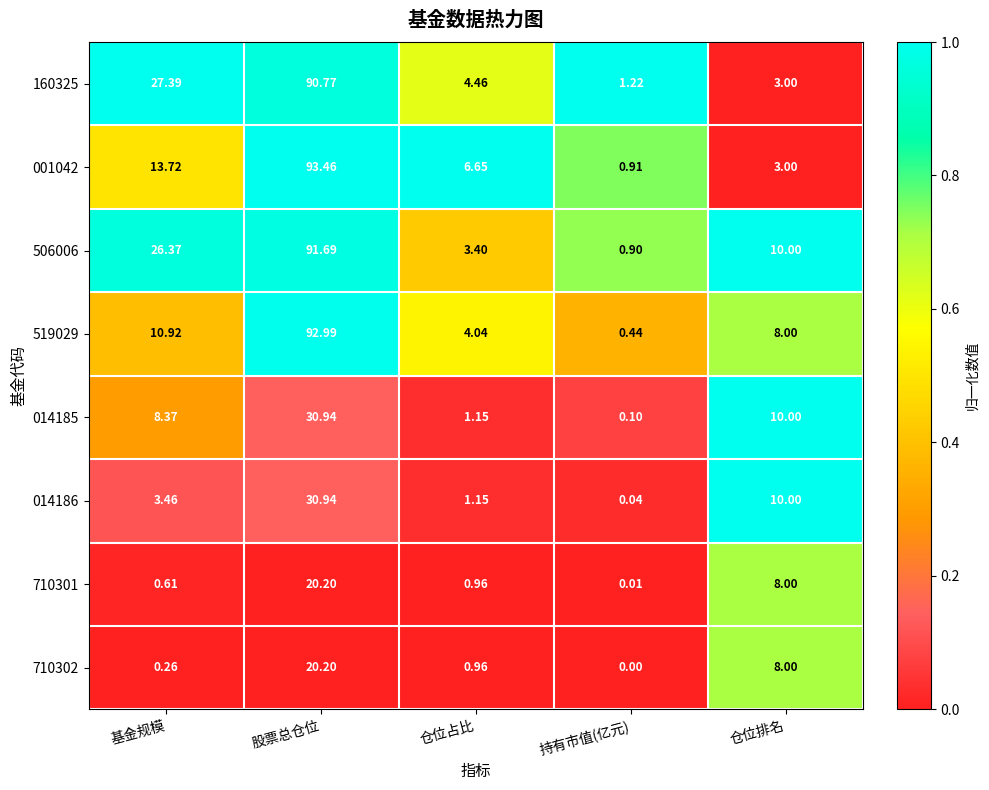

Is the value of 519029 at 仓位占比 greater than the value of 710302 at 仓位排名?

No